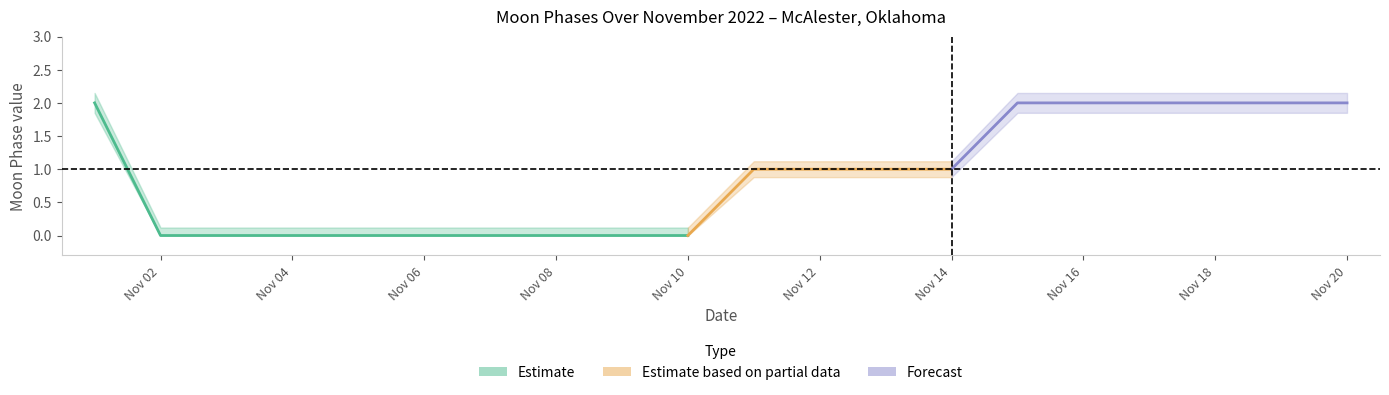

What is the maximum value shown in the chart?

2.1